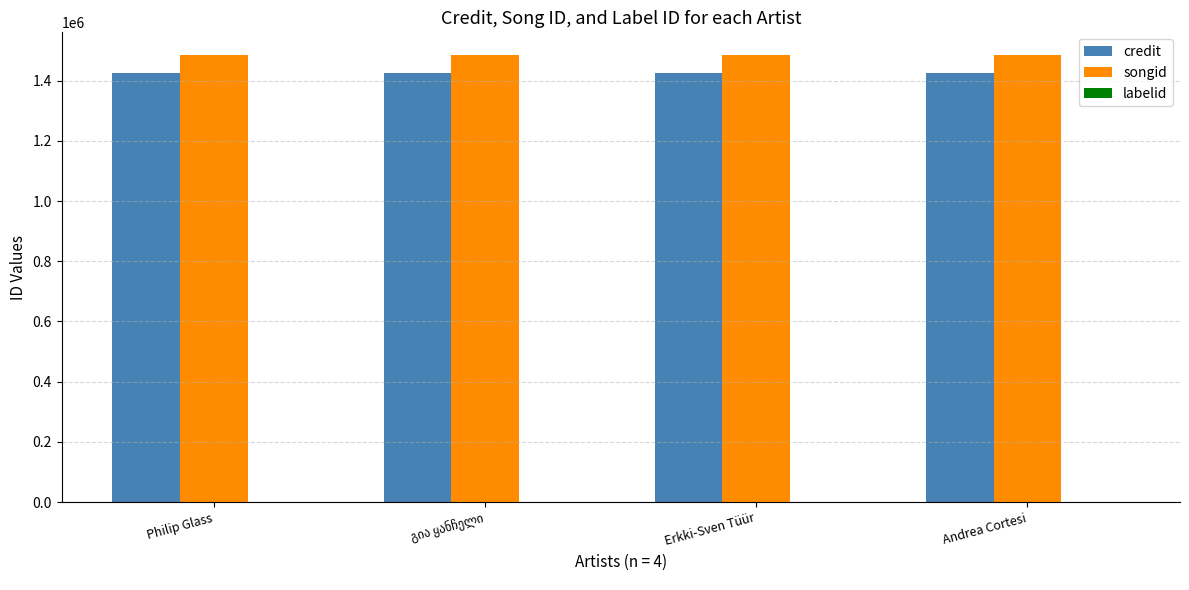

What is the sum of all songid values?

5945312